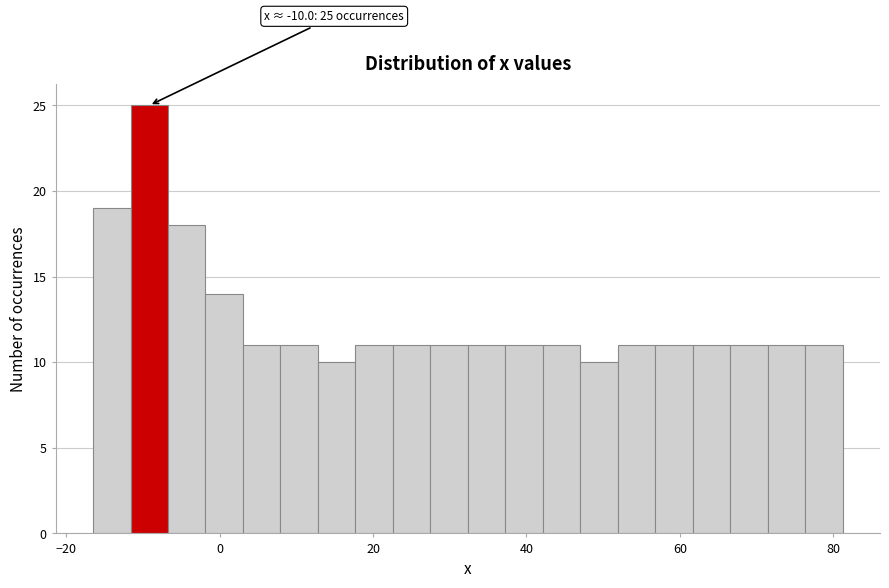

Around what value on the x-axis is the tallest bar? Give the approximate position of its centre, as read against the axis.

-10